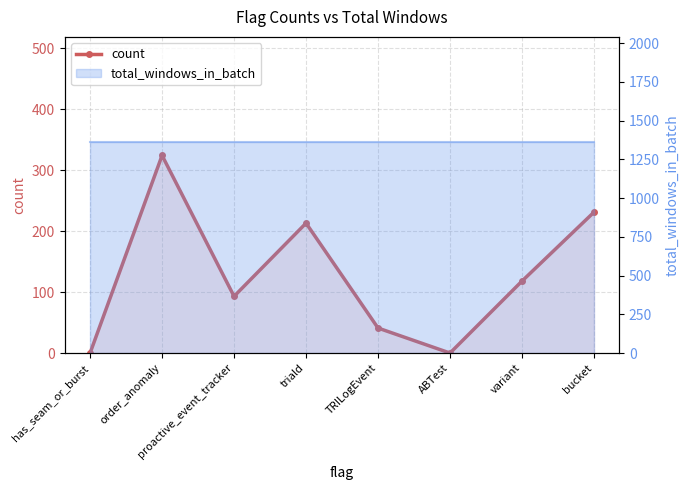

Reading left to right, transcribe all the data shown in this chart.

0	324	93	213	41	0	118	231